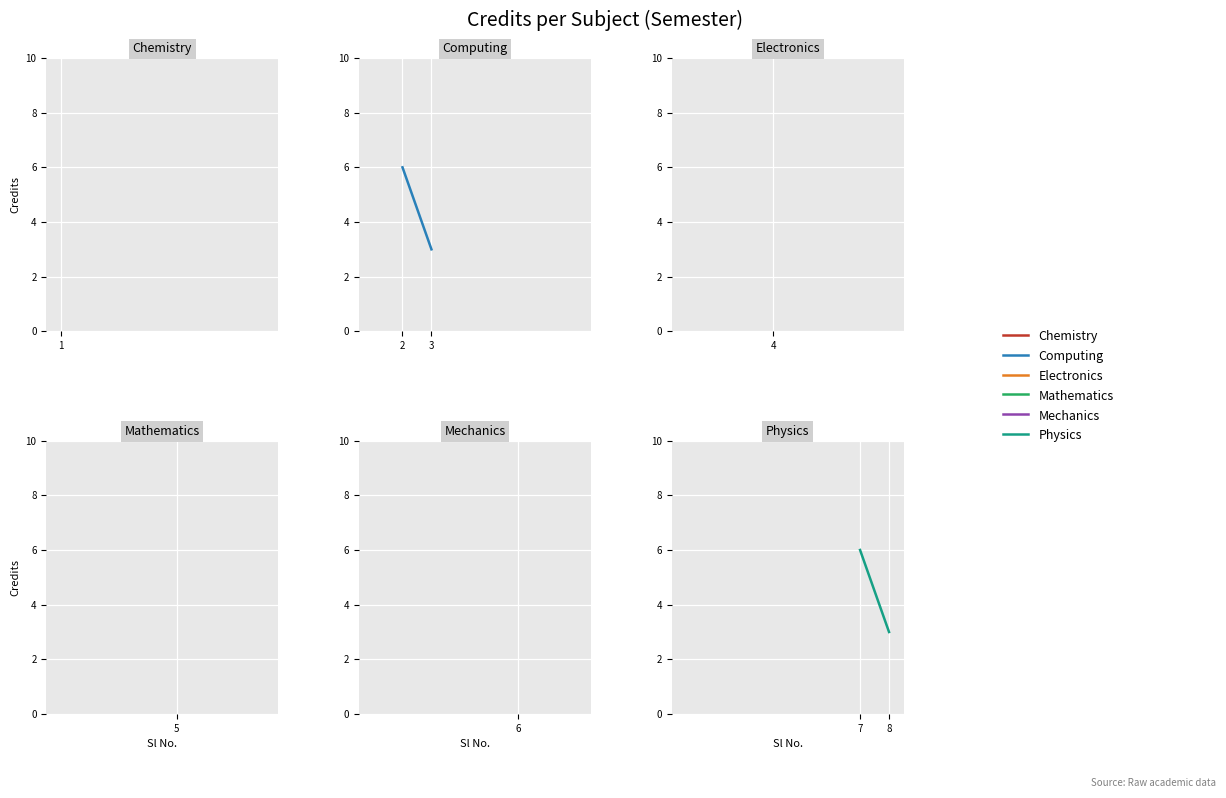

Which series has the largest range (max minus min)?

Computing